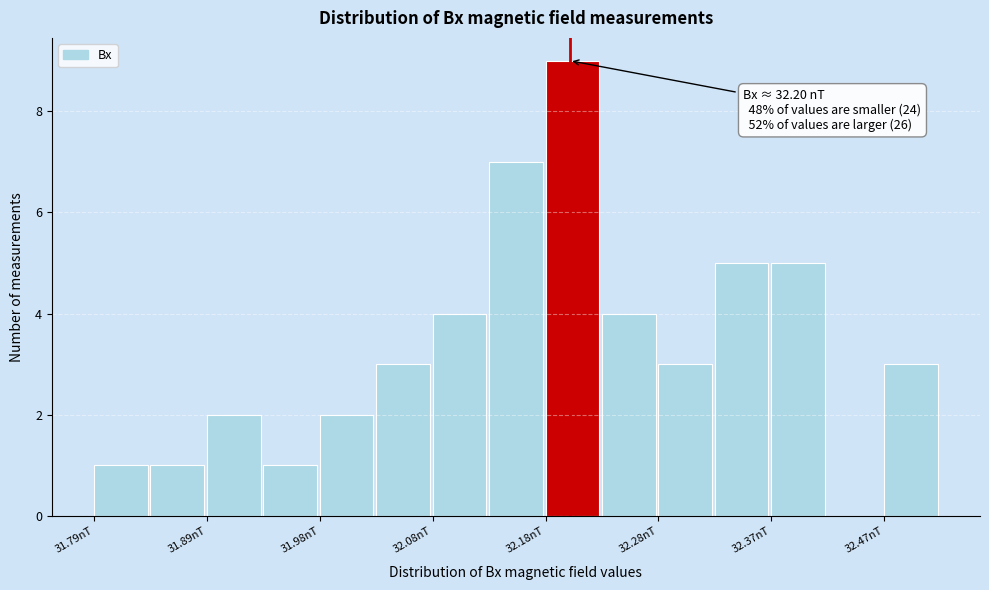

Which range on the x-axis has the tallest bar?

32.18 to 32.23